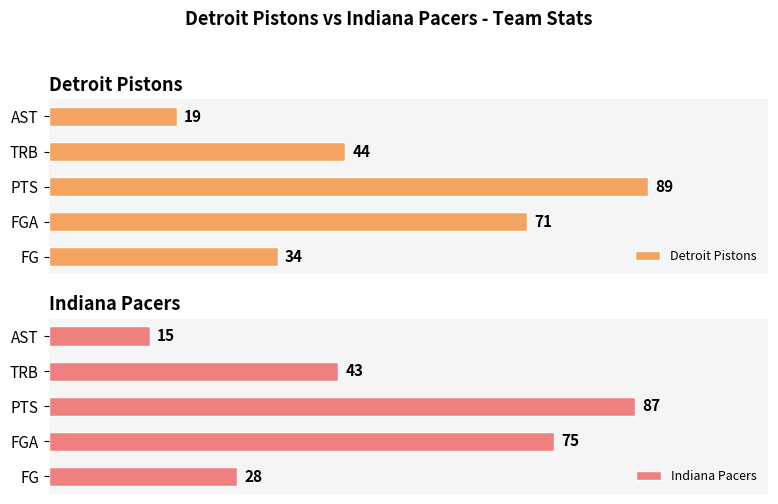

What is the maximum value shown in the chart?

89